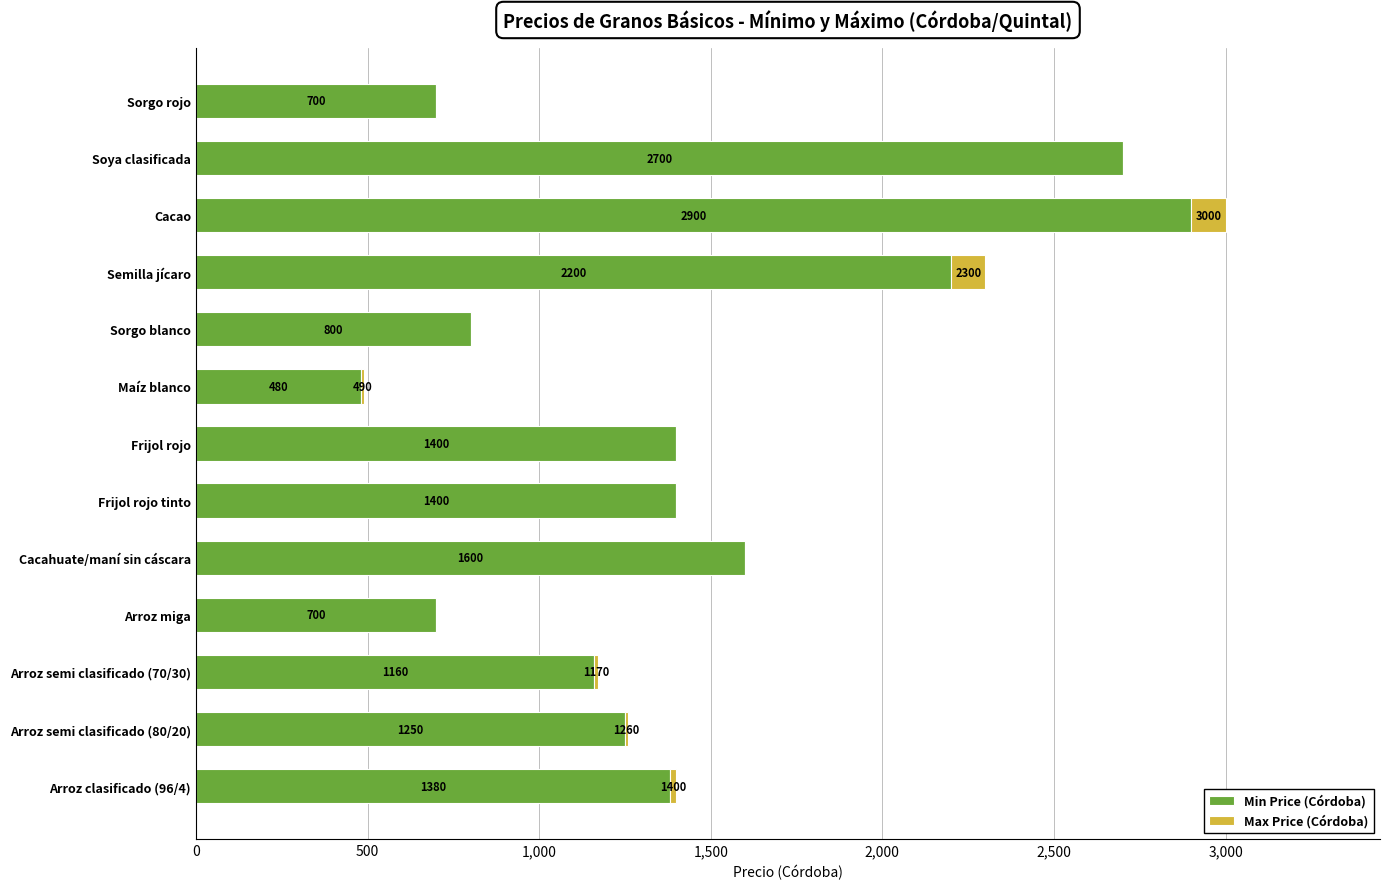

What is the maximum value for Min Price (Córdoba)?

2900